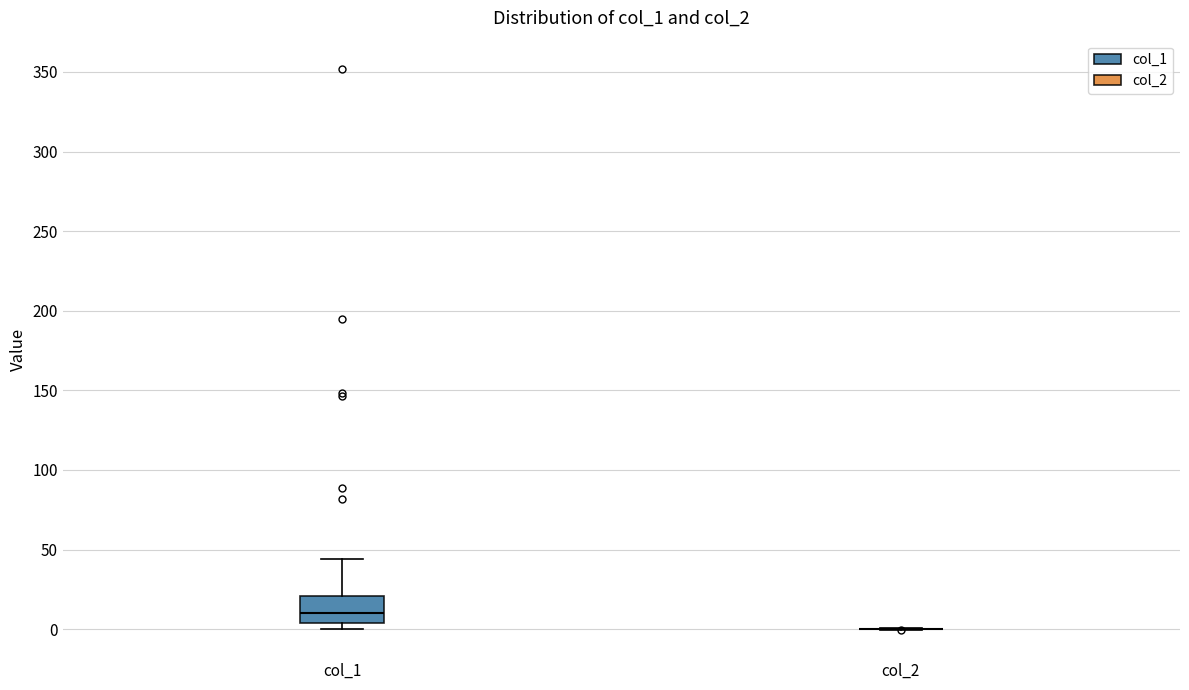

Reading left to right, transcribe this box plot: for each box, give where its median line is, the range the box spans, and where its two whiskers end, as read against the y-axis. The values are not printed on the chart, so give them approximately, as read against the axis.

col_1: median 10, box 5 to 20, whiskers 0 to 45
col_2: box collapsed to a line at 0, whiskers 0 to 0